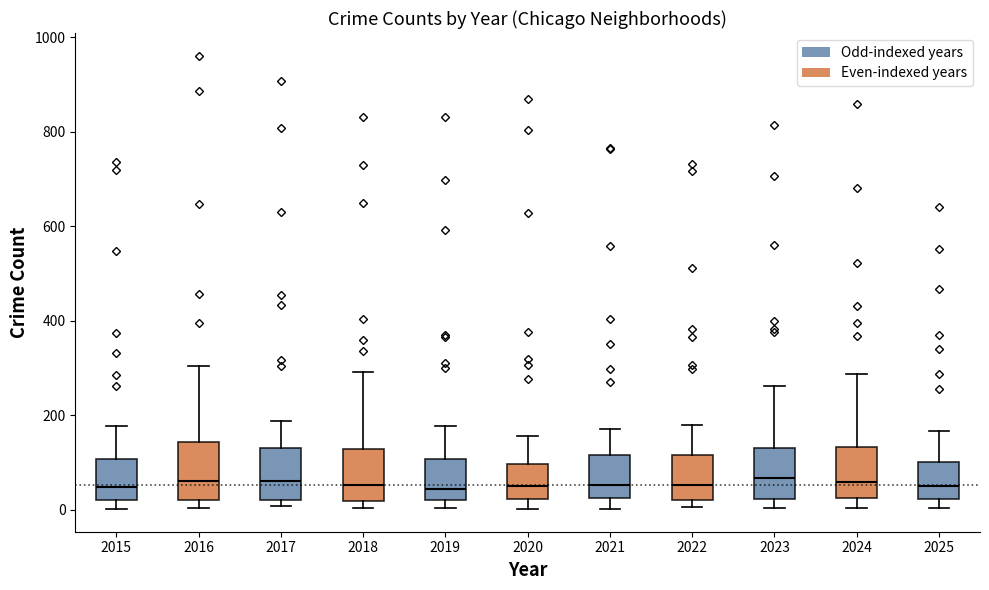

Reading left to right, transcribe this box plot: for each box, give where its median line is, the range the box spans, and where its two whiskers end, as read against the y-axis. The values are not printed on the chart, so give them approximately, as read against the axis.

2015: median 40, box 20 to 100, whiskers 0 to 180
2016: median 60, box 20 to 140, whiskers 0 to 300
2017: median 60, box 20 to 140, whiskers 0 to 180
2018: median 60, box 20 to 120, whiskers 0 to 300
2019: median 40, box 20 to 100, whiskers 0 to 180
2020: median 60, box 20 to 100, whiskers 0 to 160
2021: median 60, box 20 to 120, whiskers 0 to 180
2022: median 60, box 20 to 120, whiskers 0 to 180
2023: median 60, box 20 to 120, whiskers 0 to 260
2024: median 60, box 20 to 140, whiskers 0 to 280
2025: median 60, box 20 to 100, whiskers 0 to 160